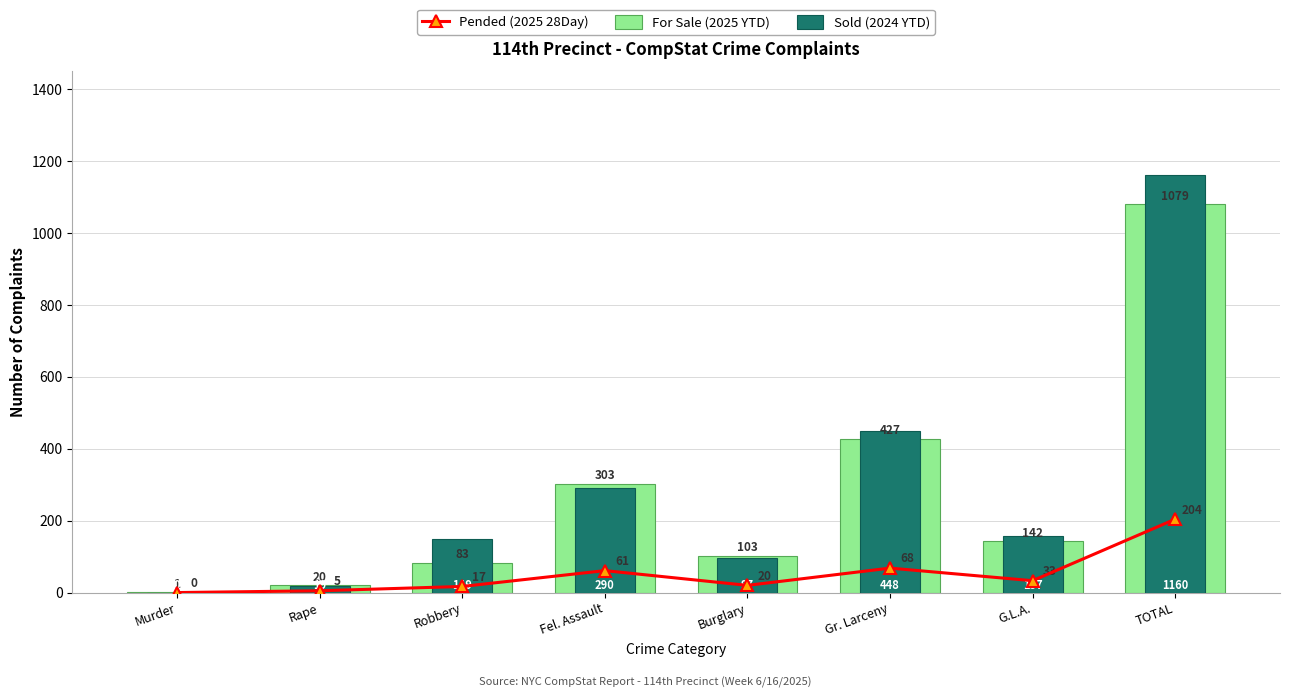

Is it true that Sold (2024 YTD) equals -613 at Murder?

False